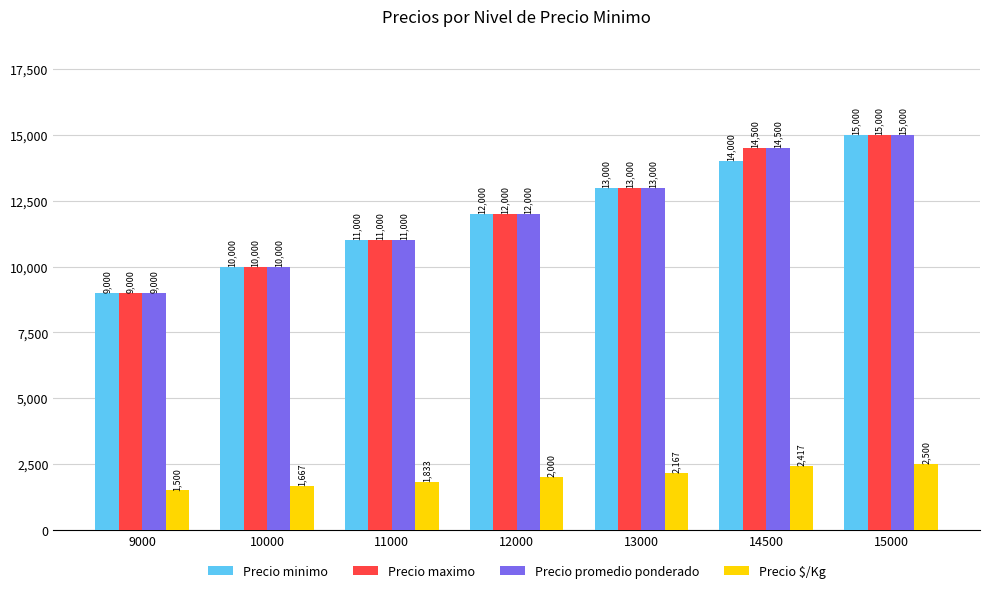

What is the value of the Precio minimo bar at the 1st from the left?

9000